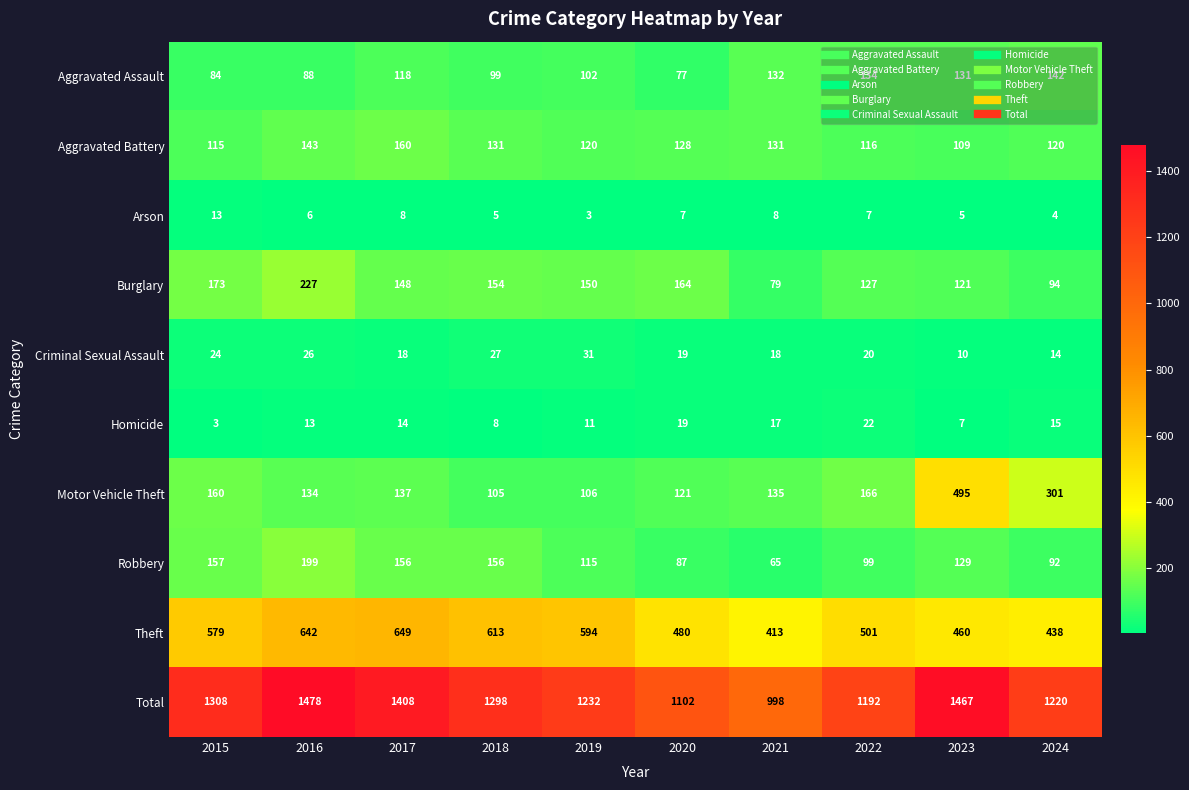

At which category does the chart reach its peak across all series?

2016